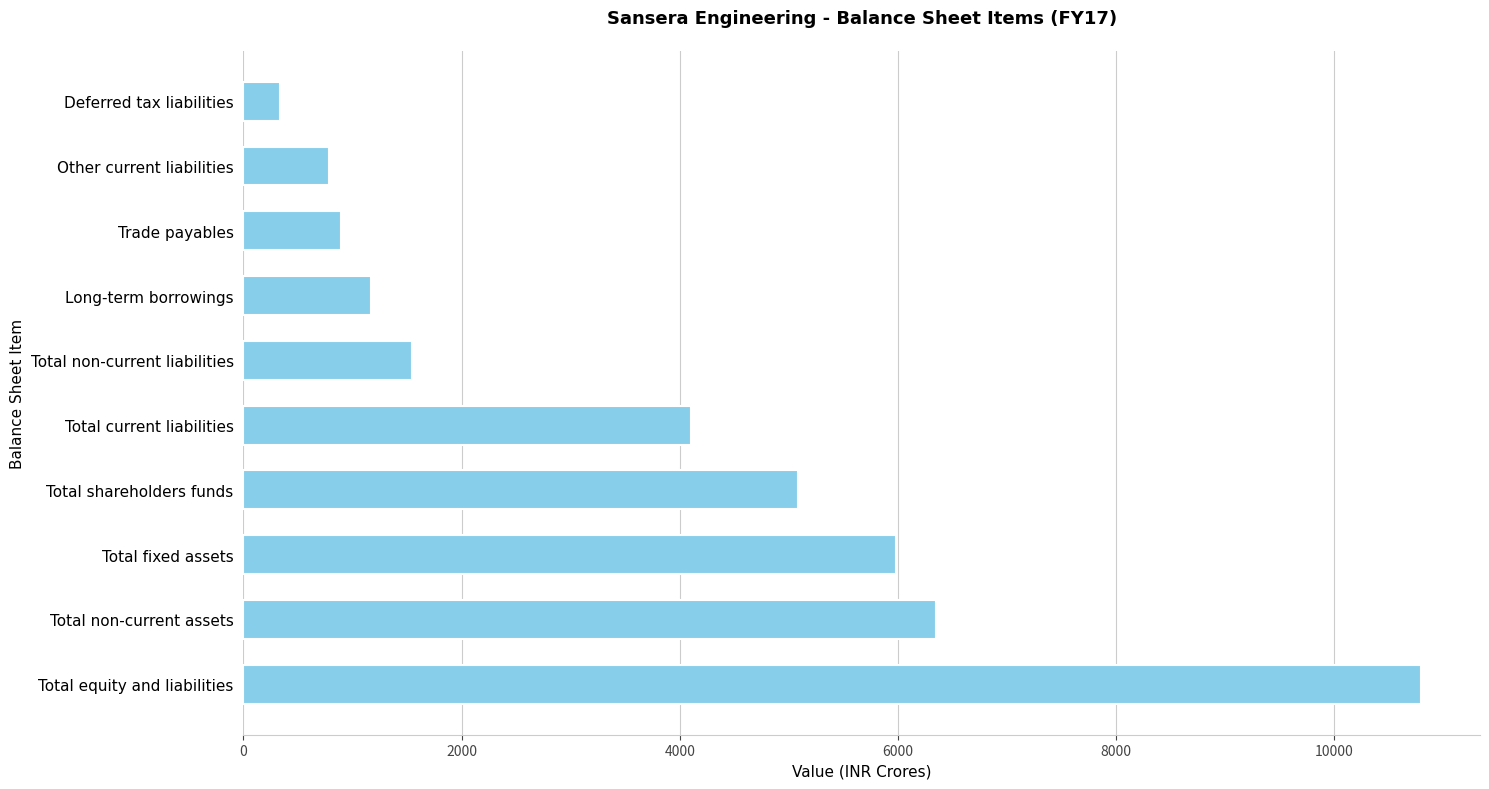

What is the difference between the maximum and minimum values?

10456.6